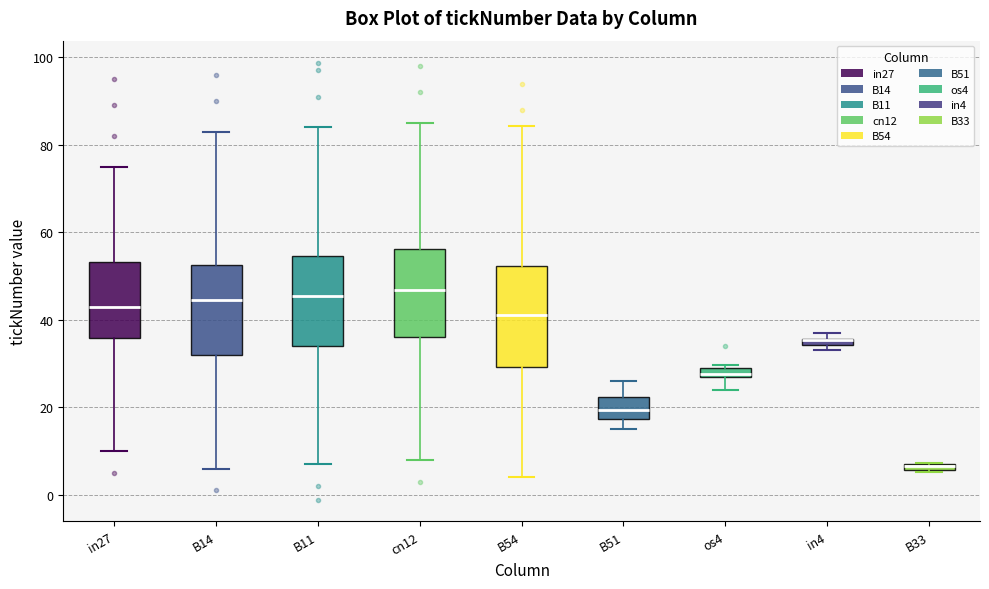

Which box is the tallest, from its lower edge to its upper edge?

B54